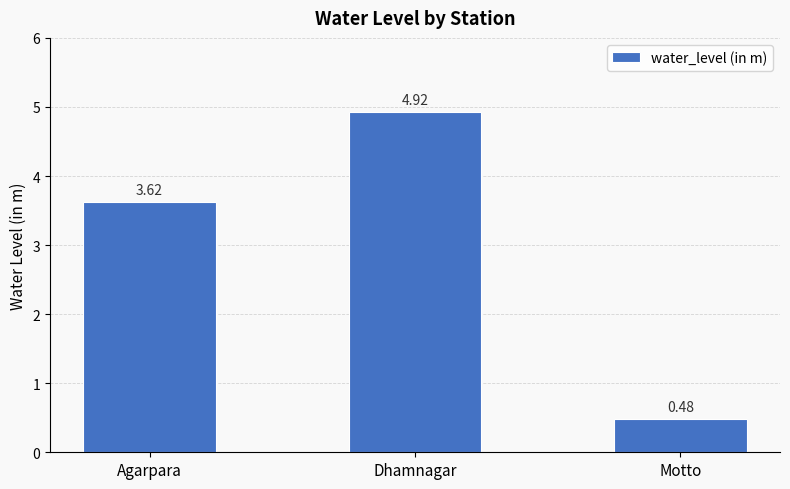

How many distinct data groups are displayed?

1